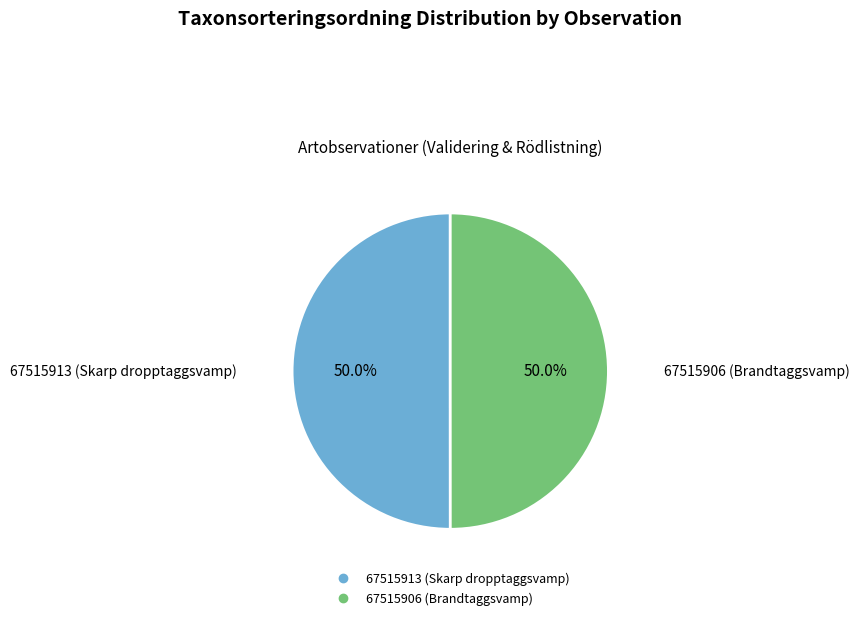

Approximately how many times larger is the value at 67515906 (Brandtaggsvamp) compared to 67515913 (Skarp dropptaggsvamp)?

1.0